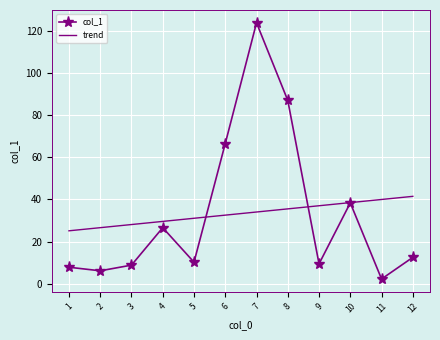

Is it true that the value at 7 is 124.0?

True